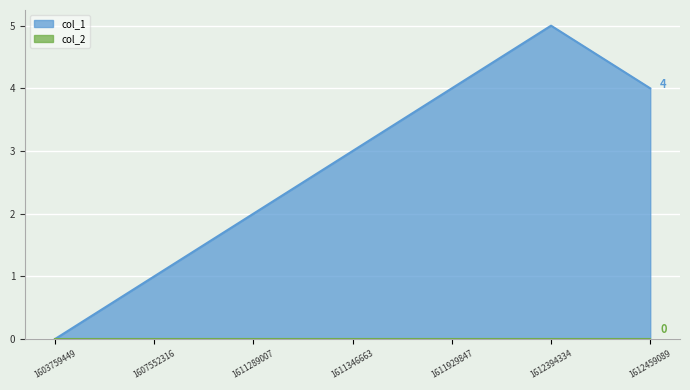

Between 1611289007 and 1611346663, which is larger?

1611346663